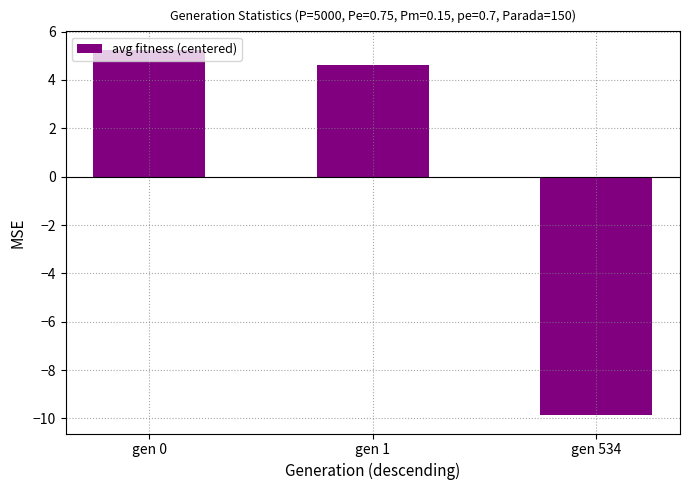

What is the maximum value shown in the chart?

5.3